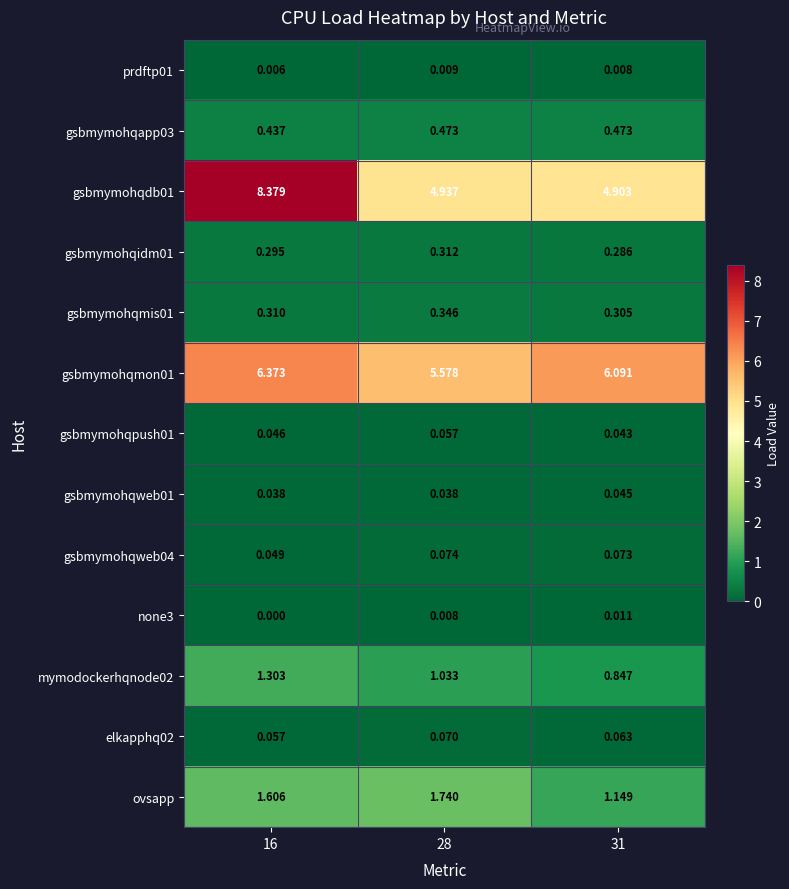

Between 16 and 31, which series saw the biggest shift?

gsbmymohqdb01